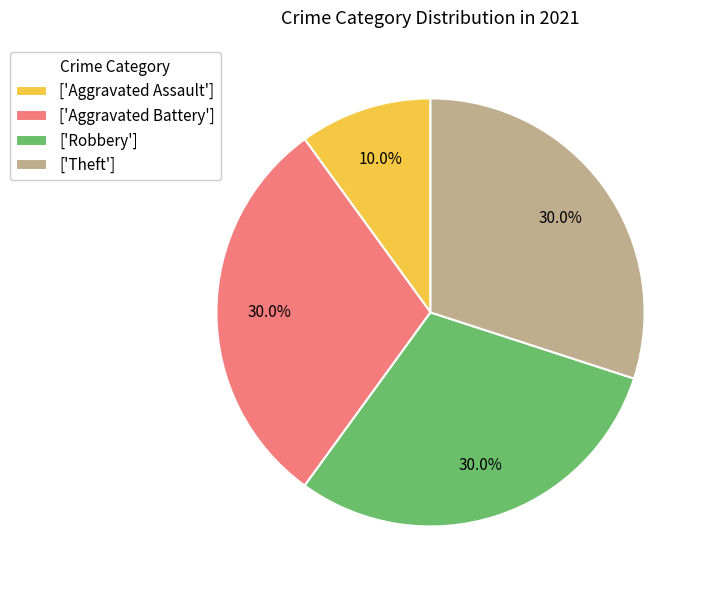

Count the number of slices in the pie.

4